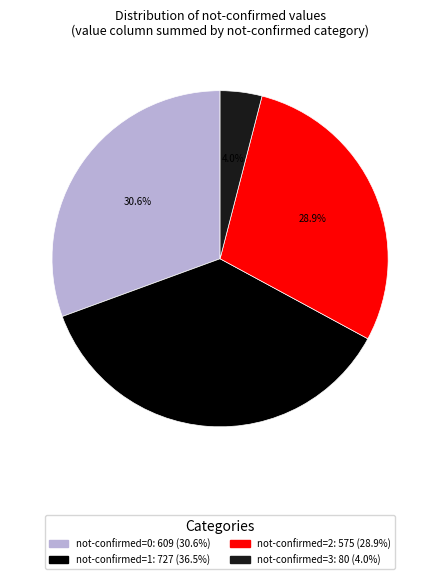

Is there any slice that represents more than half of the pie?

No